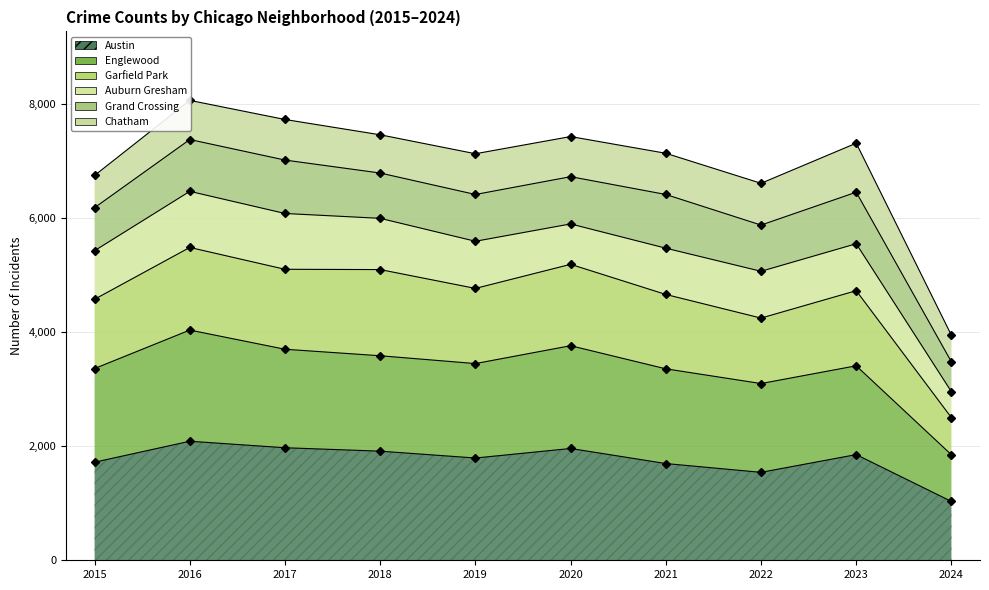

Is it true that Austin equals 2899 at 2017?

False